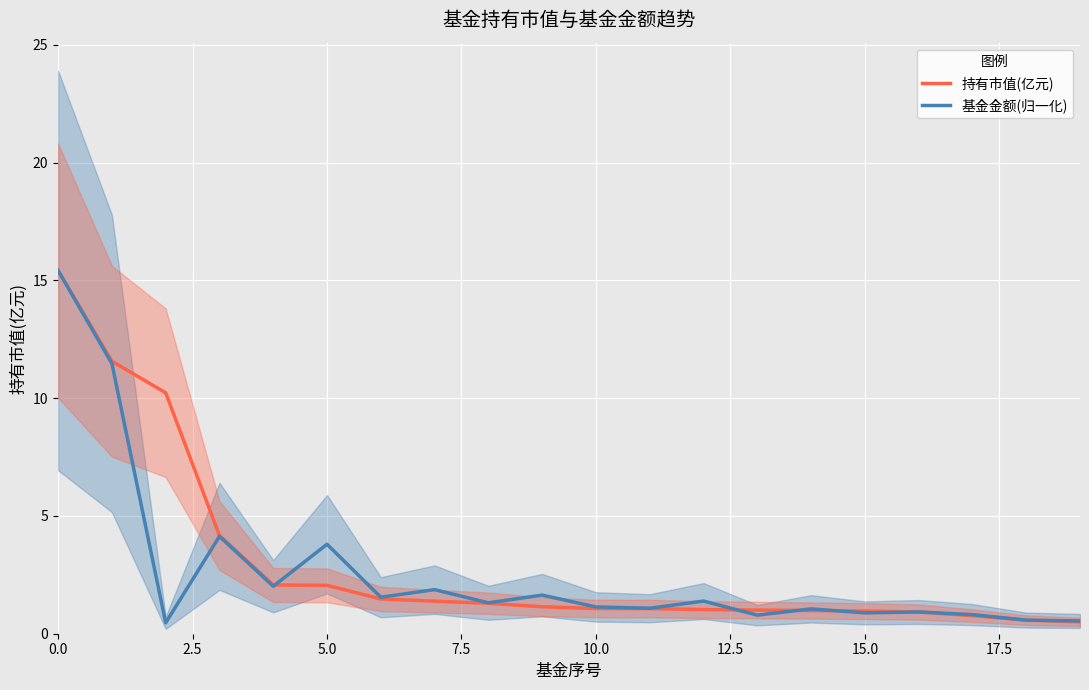

What is the maximum value for 持有市值(亿元)?

15.4